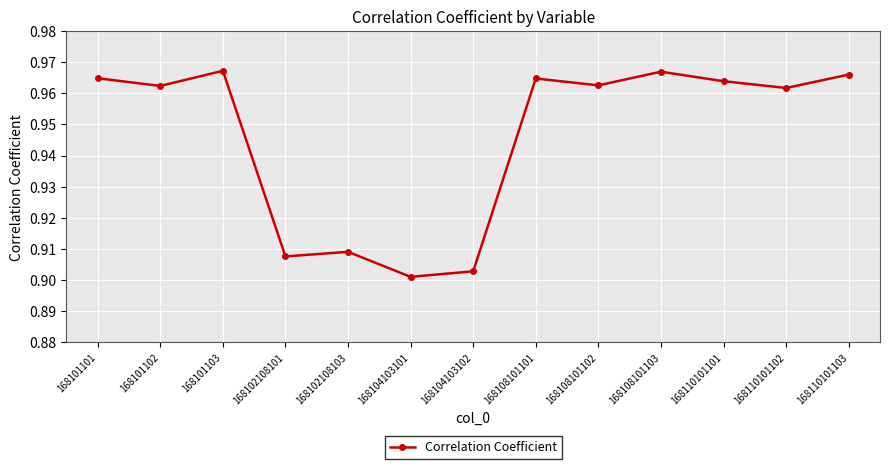

True or false: there are more than 0 points higher than both neighbors.

True